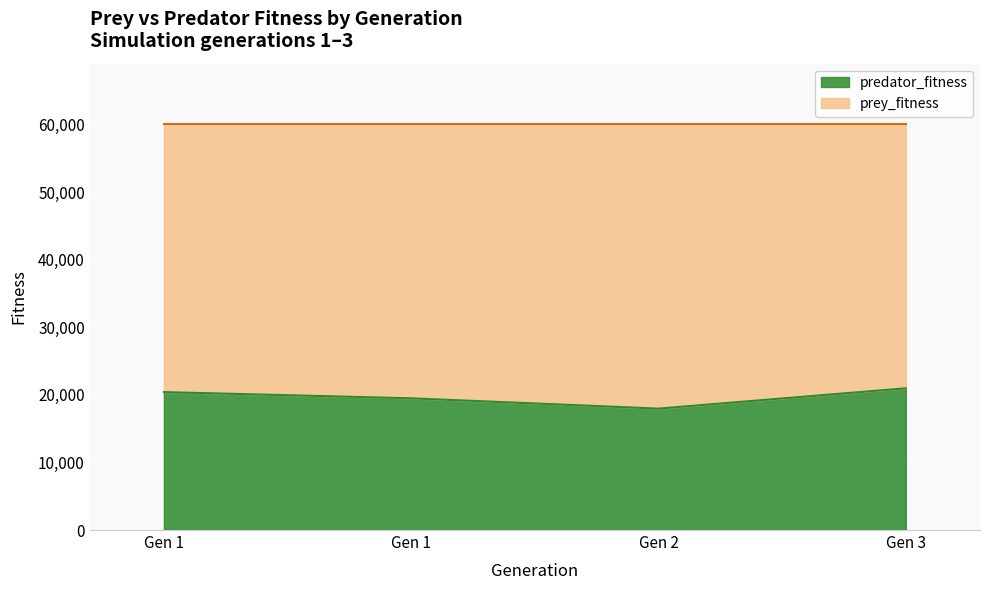

Rank the categories by value from lowest to highest.

Gen 2, Gen 1, Gen 1, Gen 3